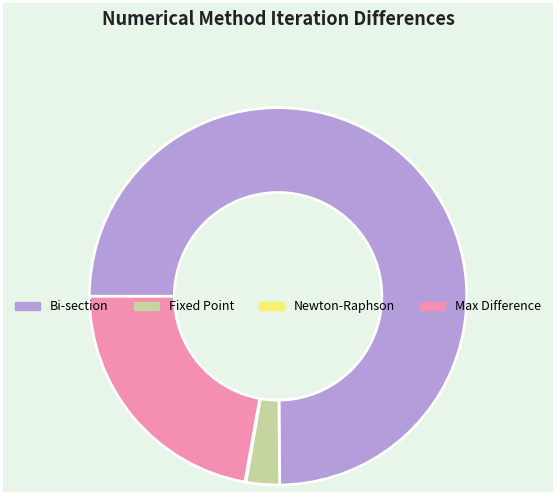

Combined, do Bi-section and Fixed Point account for over 50%?

Yes